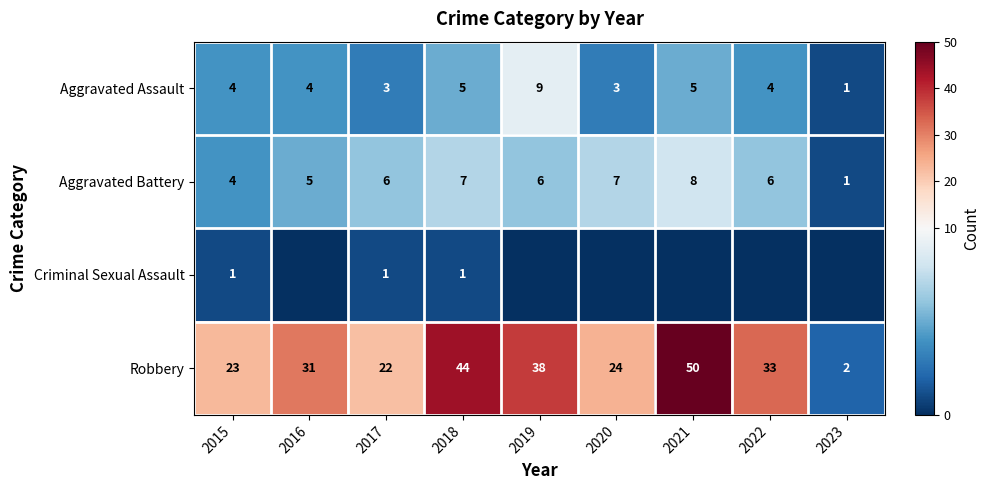

True or false: Robbery has a value of 24 at 2018.

False